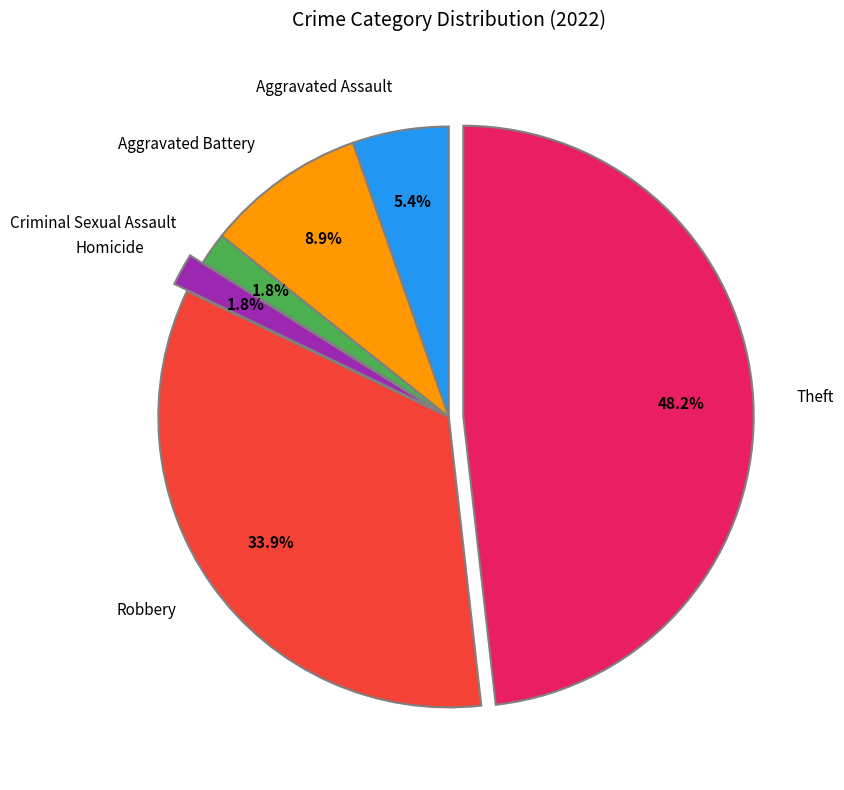

What percentage is the Robbery slice, to the nearest percent?

34%